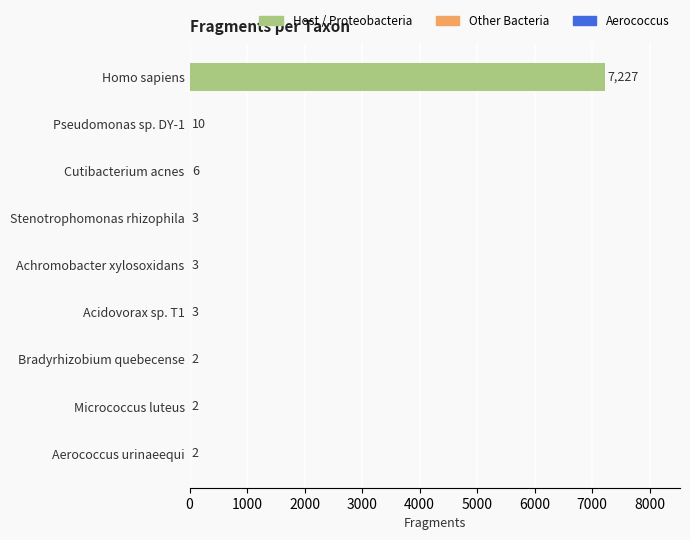

Count the number of categories in the chart.

9